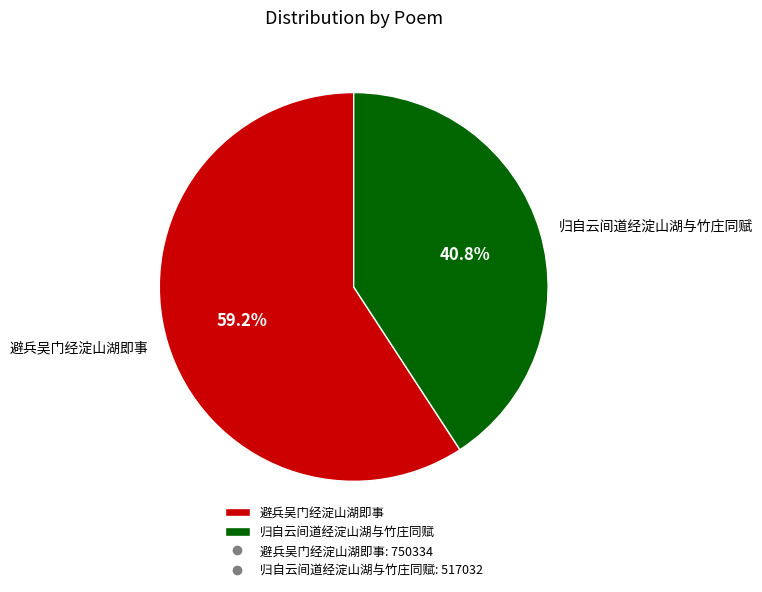

How many segments does this pie chart have?

2